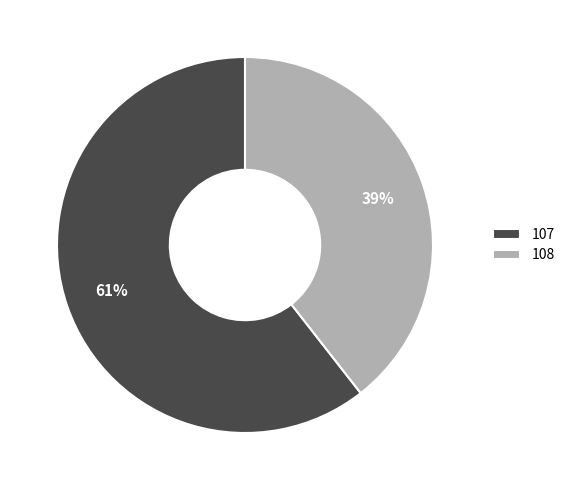

Rank the categories by value from highest to lowest.

107, 108